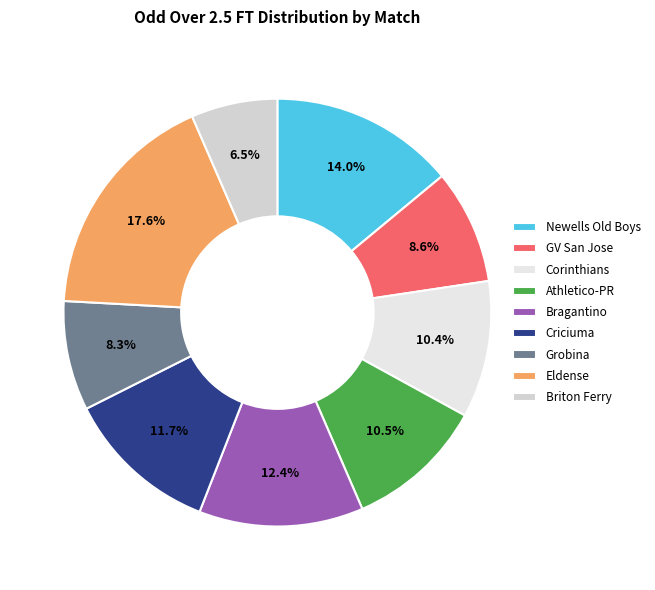

Is the sum of Corinthians and Newells Old Boys greater than half?

No